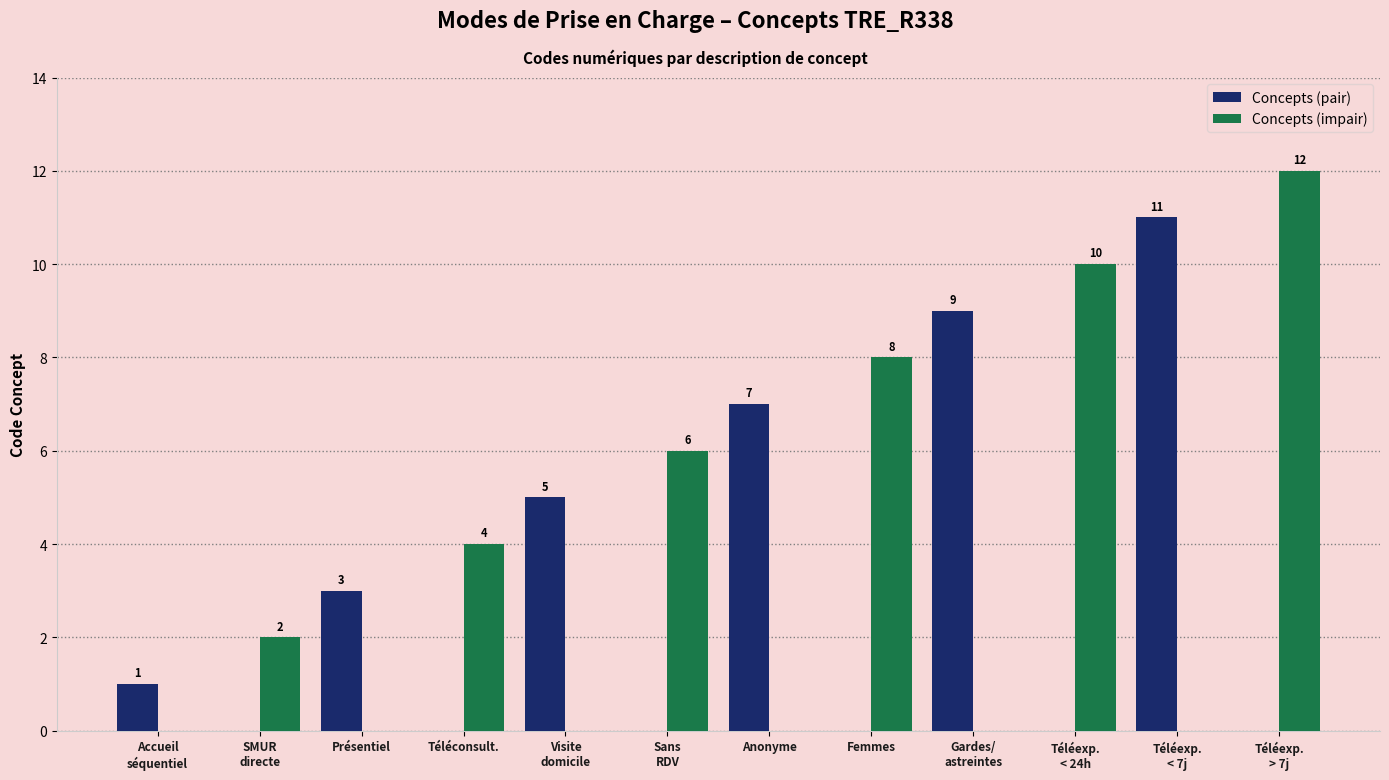

Is the value of Concepts (pair) at Anonyme greater than the value of Concepts (impair) at Anonyme?

Yes